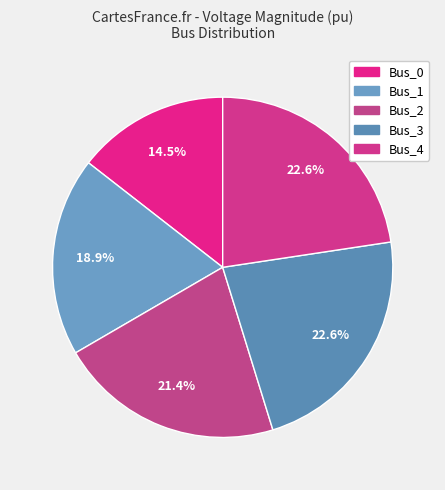

What is the total percentage of Bus_0 and Bus_1?

33.4%